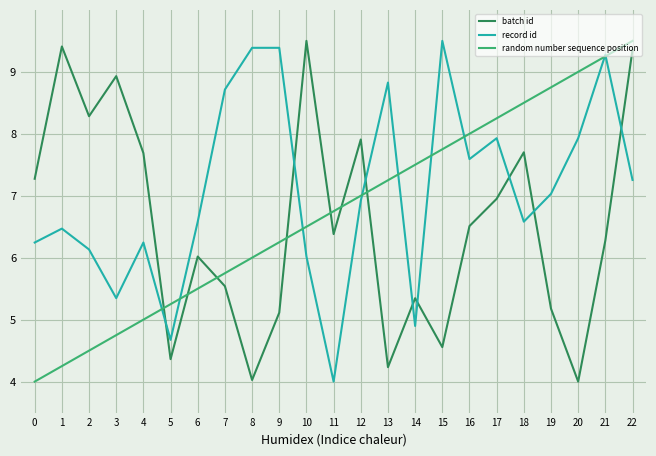

Is this an area chart (filled region under the line)?

No